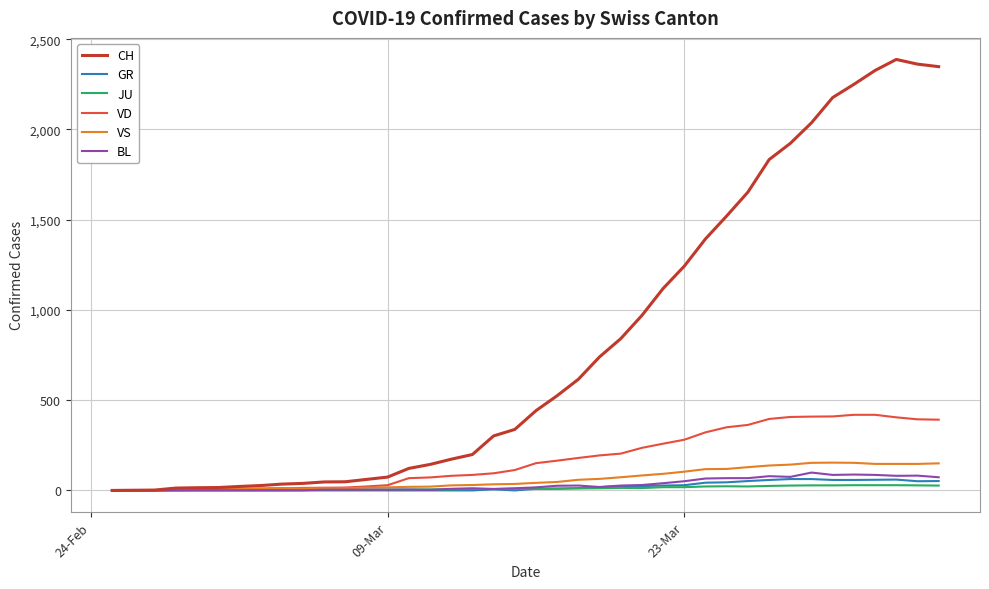

Which series has the largest range (max minus min)?

CH